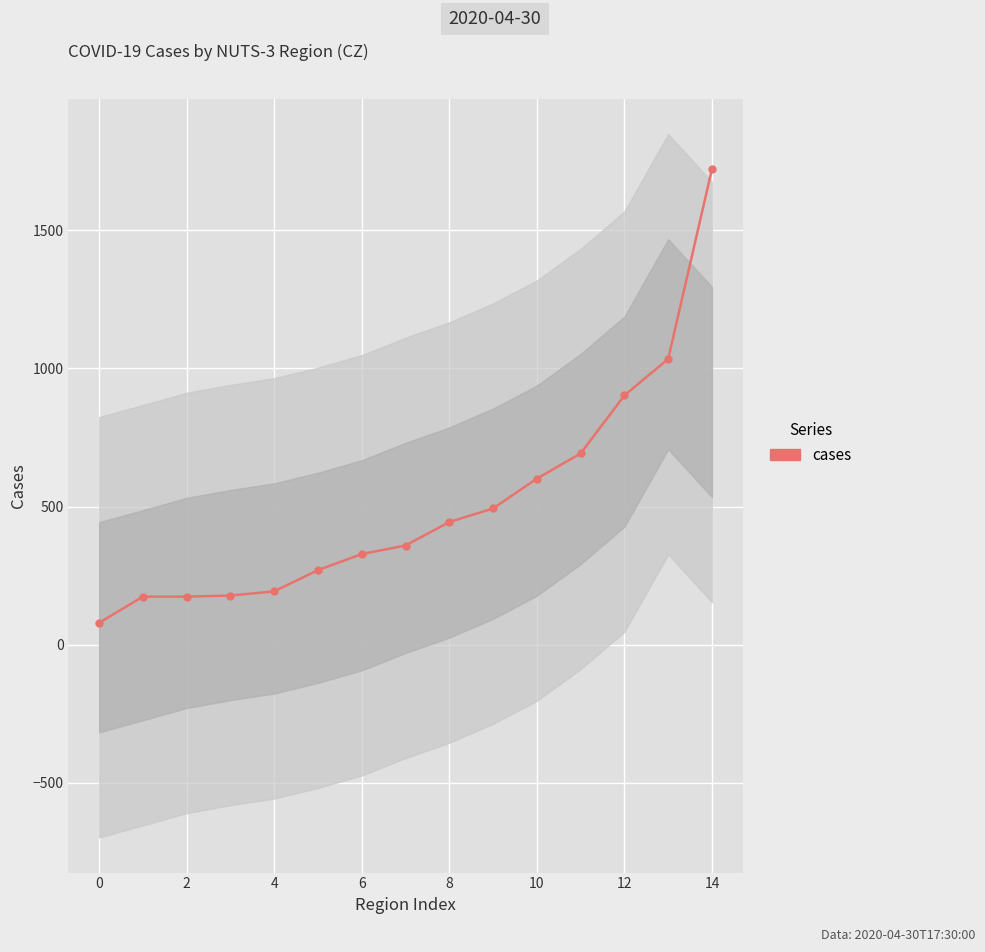

Which category has the highest value across all series?

14